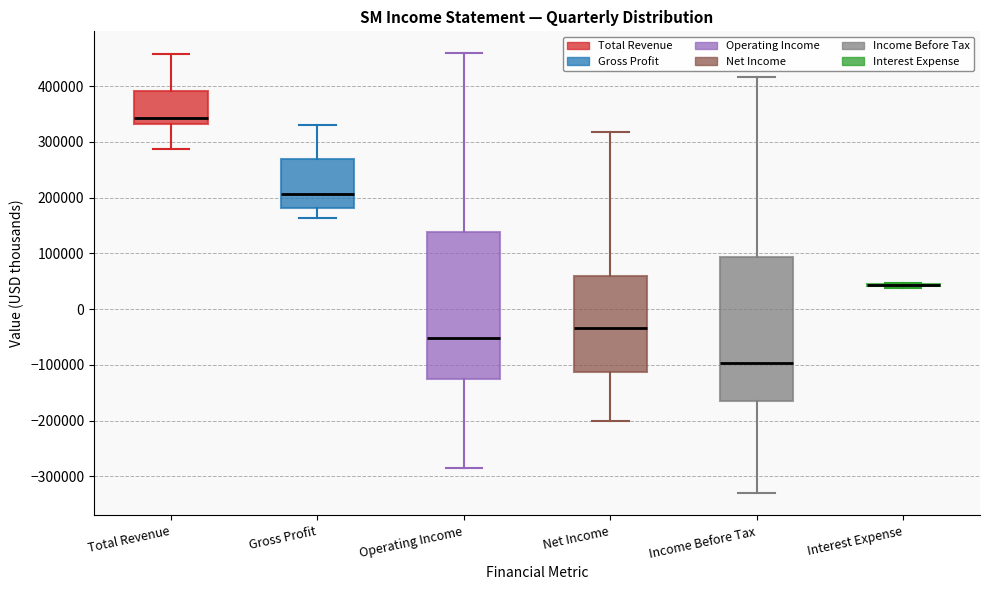

Where is the lower edge of the box for Net Income on the y-axis? The values are not printed on the chart, so give them approximately, as read against the axis.

-110000